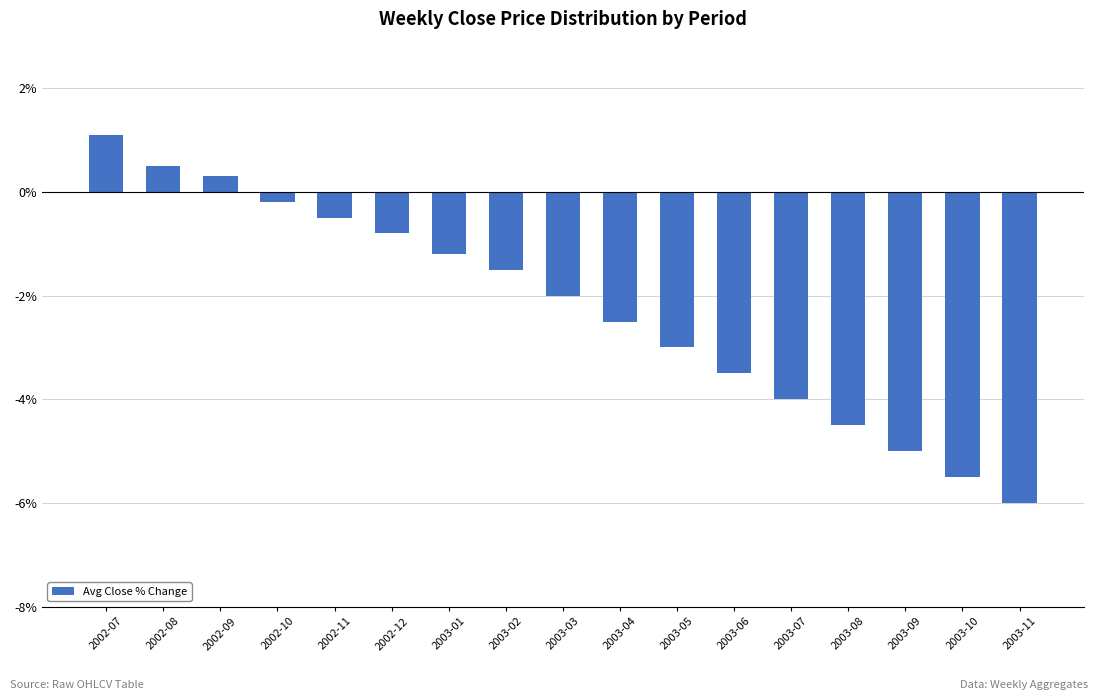

How many data points does each series have?

17